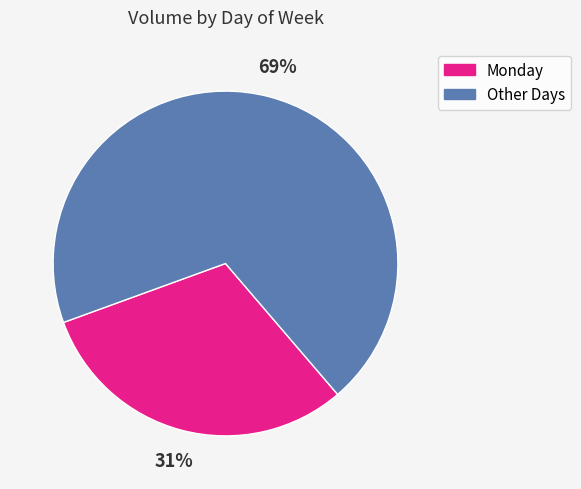

Does any single category account for the majority?

Yes